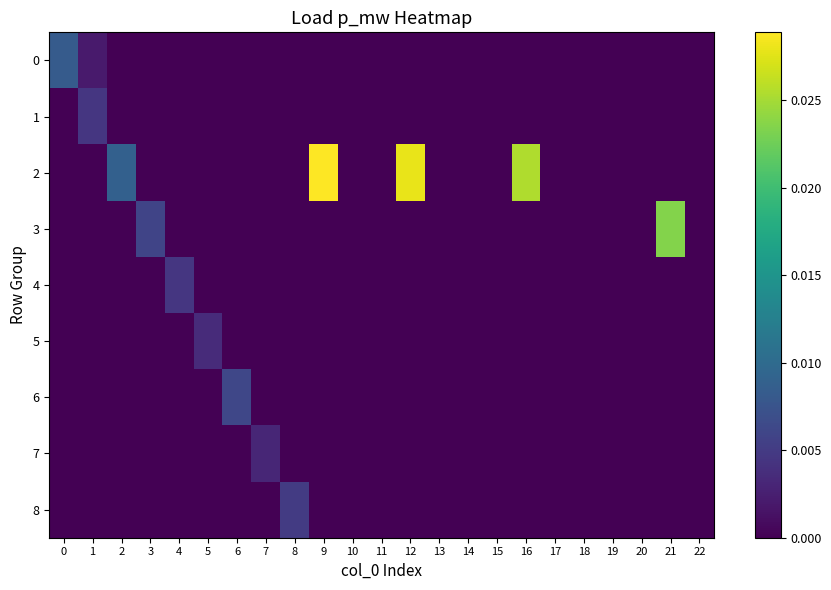

Between 2 and 11, which series saw the biggest shift?

2